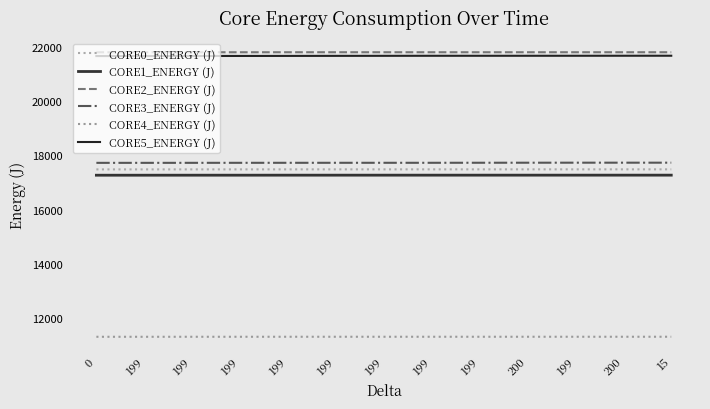

Which category has the highest value in the CORE1_ENERGY (J) series?

15